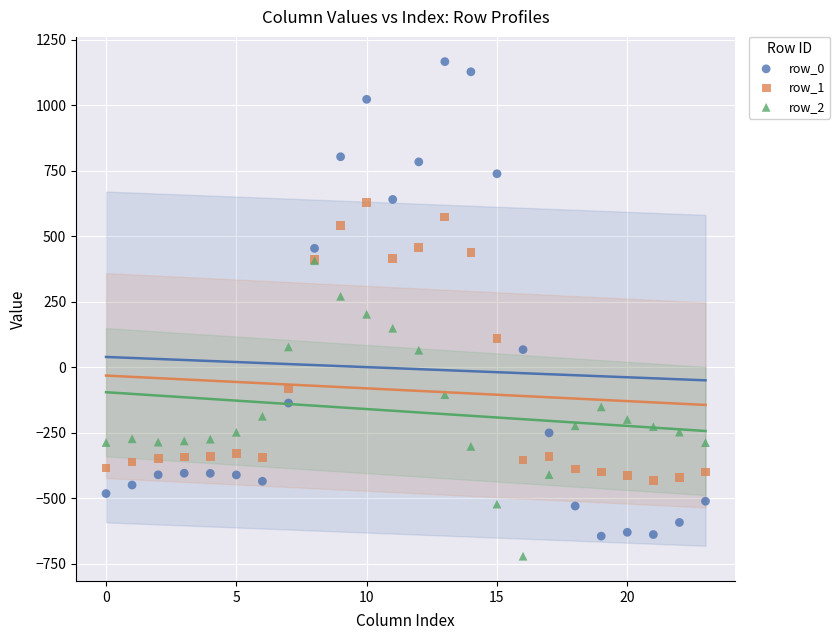

What are all the series names shown in the legend?

row_0, row_1, row_2